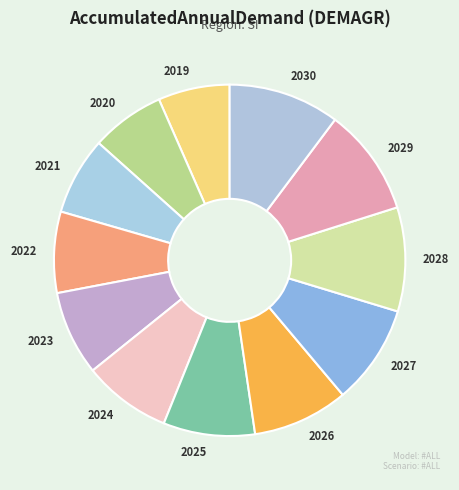

Is the sum of 2020 and 2019 greater than half?

No